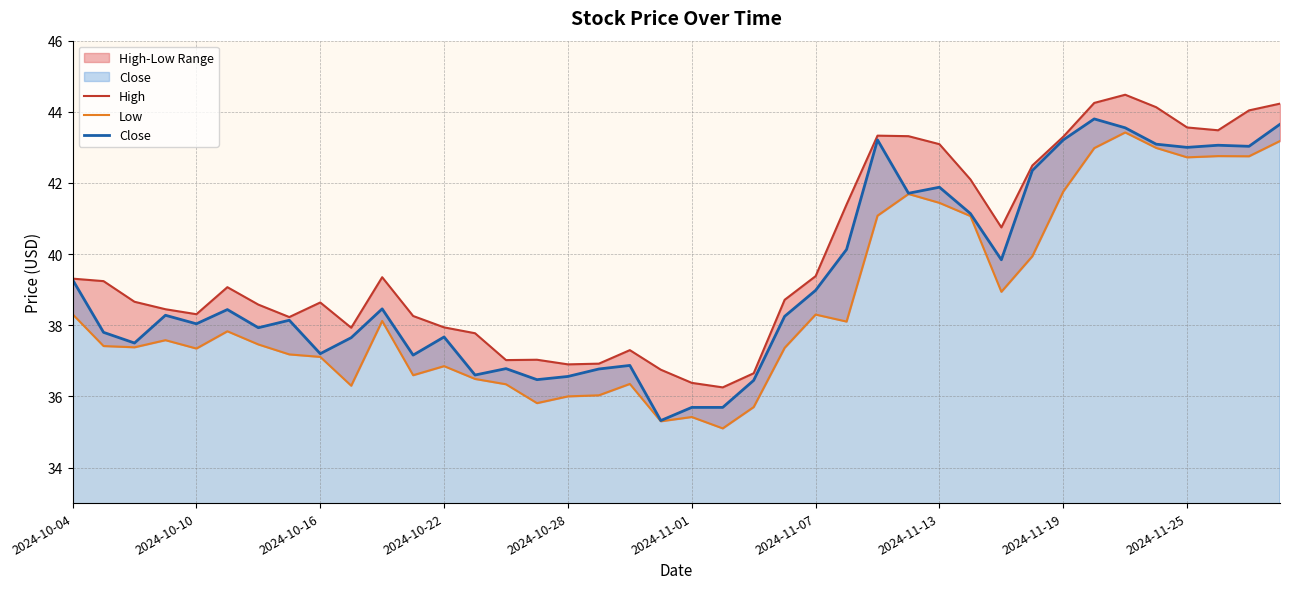

True or false: Close has a value of 21.6 at 2024-10-28.

False